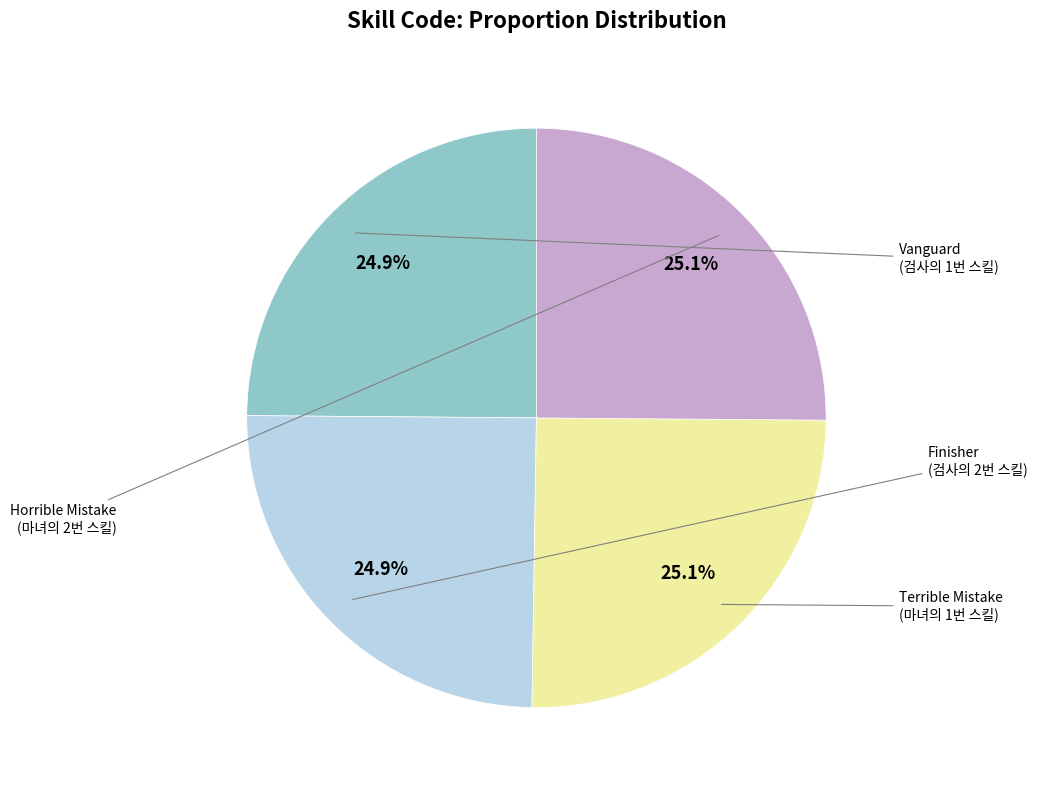

To the nearest percent, what is the average slice percentage?

25%